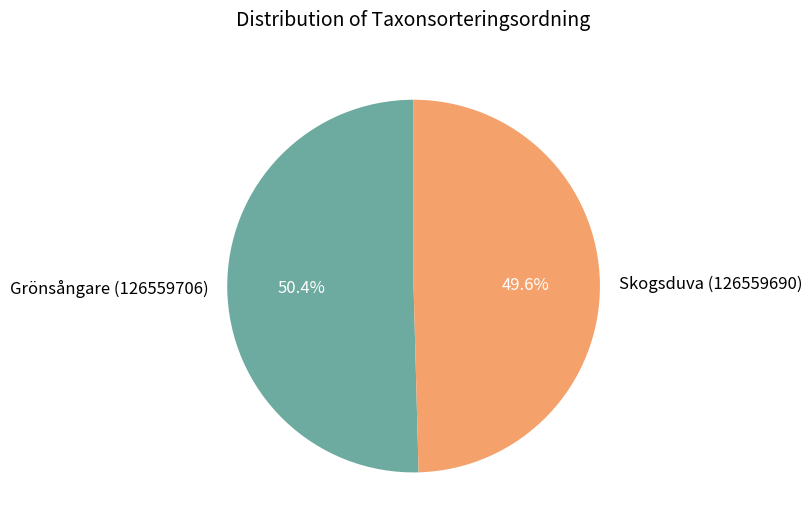

To the nearest percent, what percentage of the pie is Grönsångare (126559706)?

50%